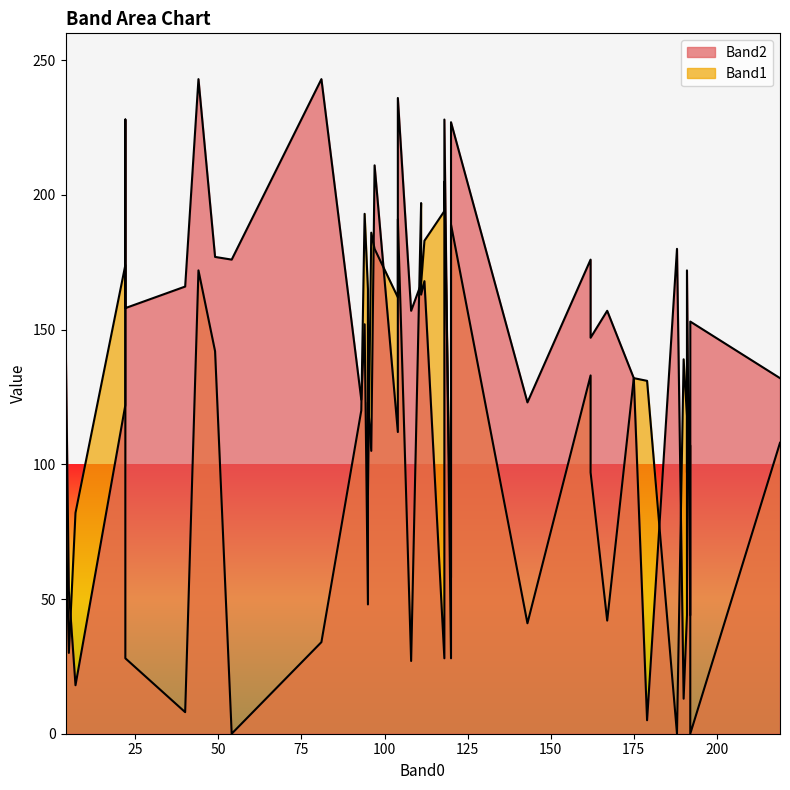

How many values in Band1 are above zero?

37